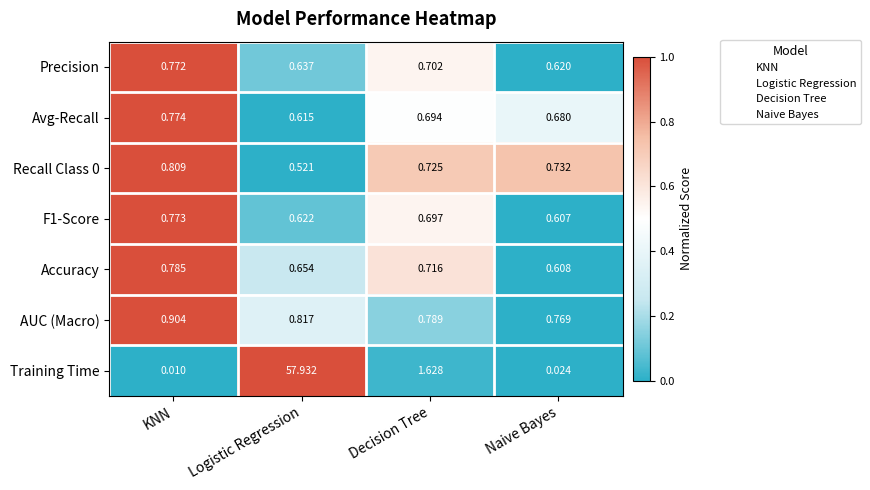

List the labels in order of Avg-Recall value, largest first.

KNN, Decision Tree, Naive Bayes, Logistic Regression